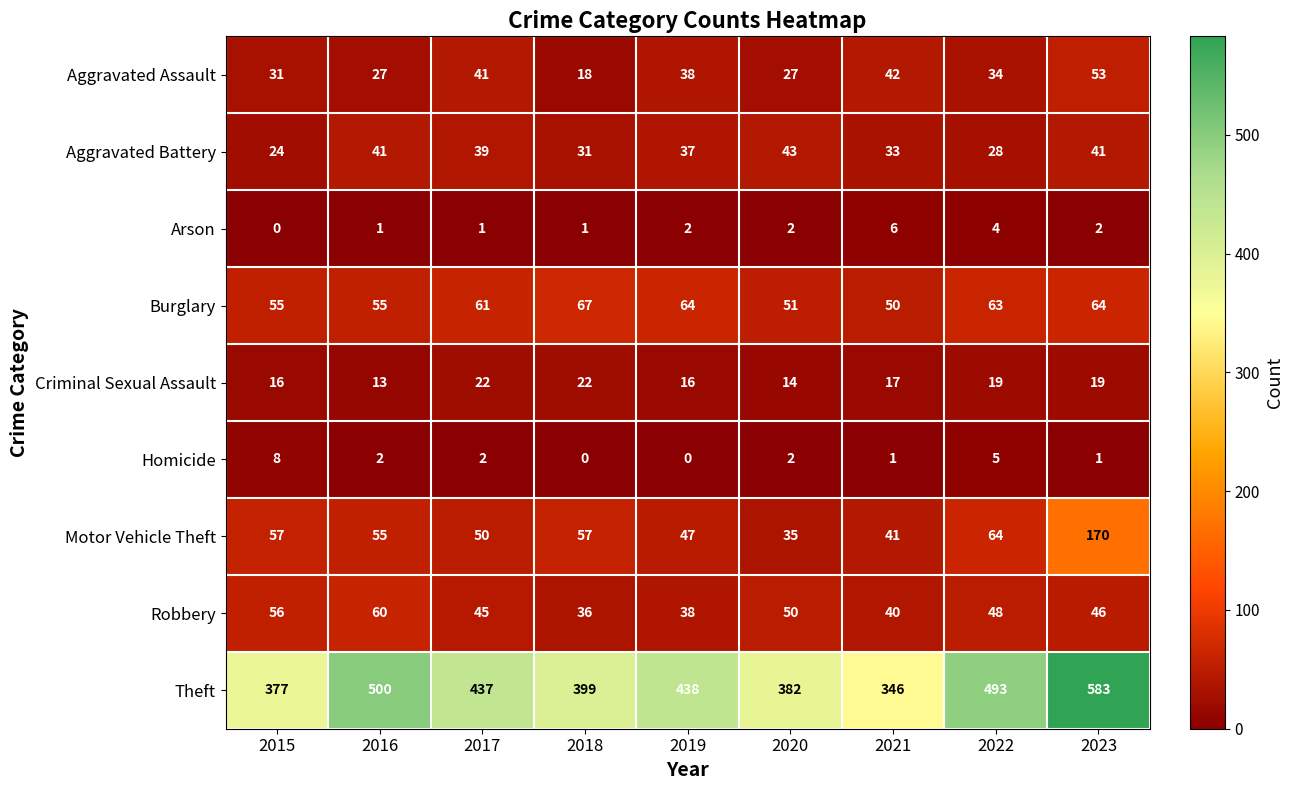

List the series in order of their peak value, lowest first.

Arson, Homicide, Criminal Sexual Assault, Aggravated Battery, Aggravated Assault, Robbery, Burglary, Motor Vehicle Theft, Theft